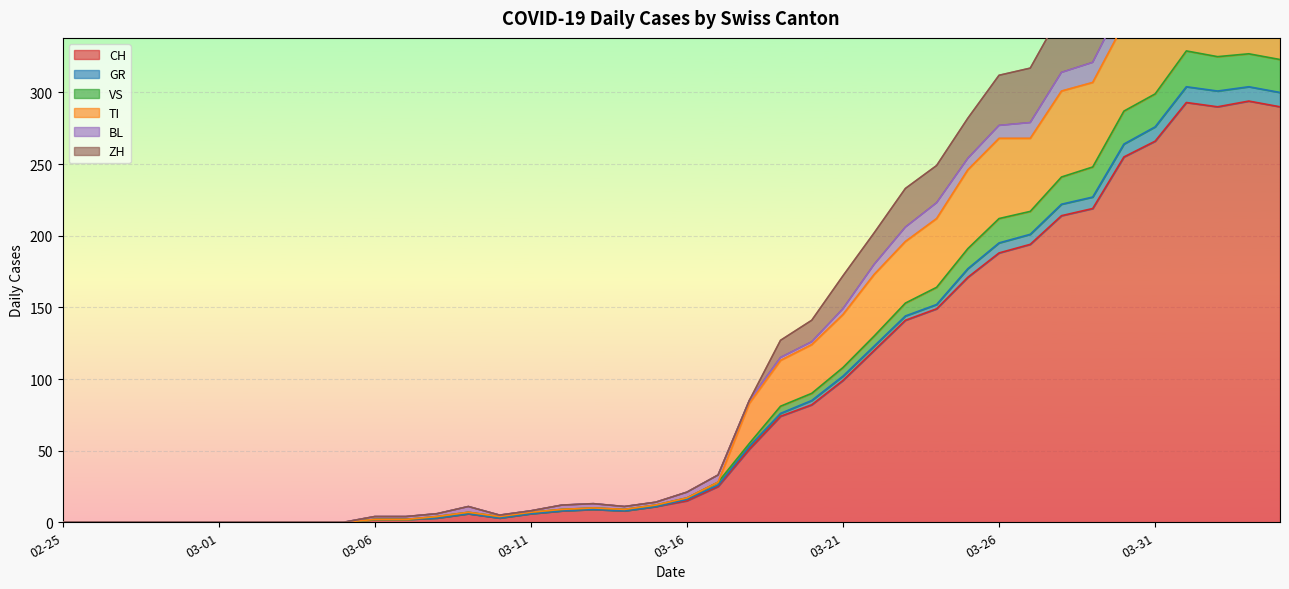

What is the sum of all CH values?

3488